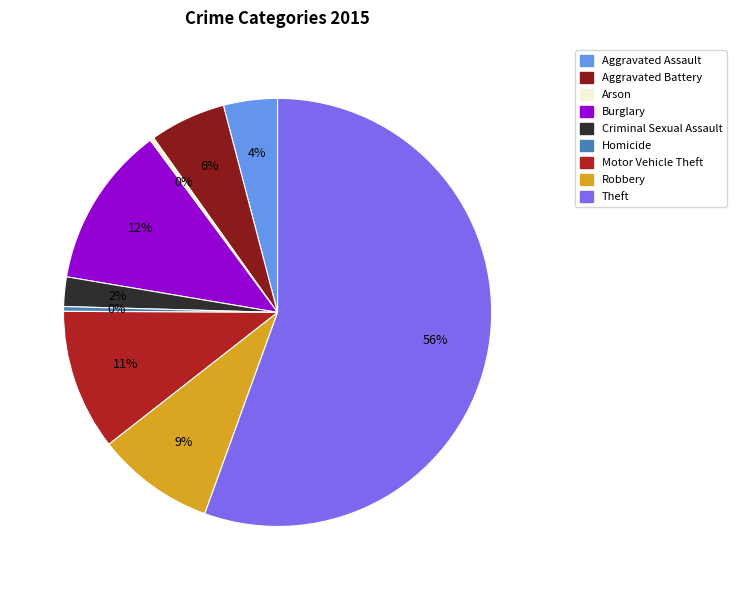

Is the sum of Arson and Criminal Sexual Assault greater than half?

No